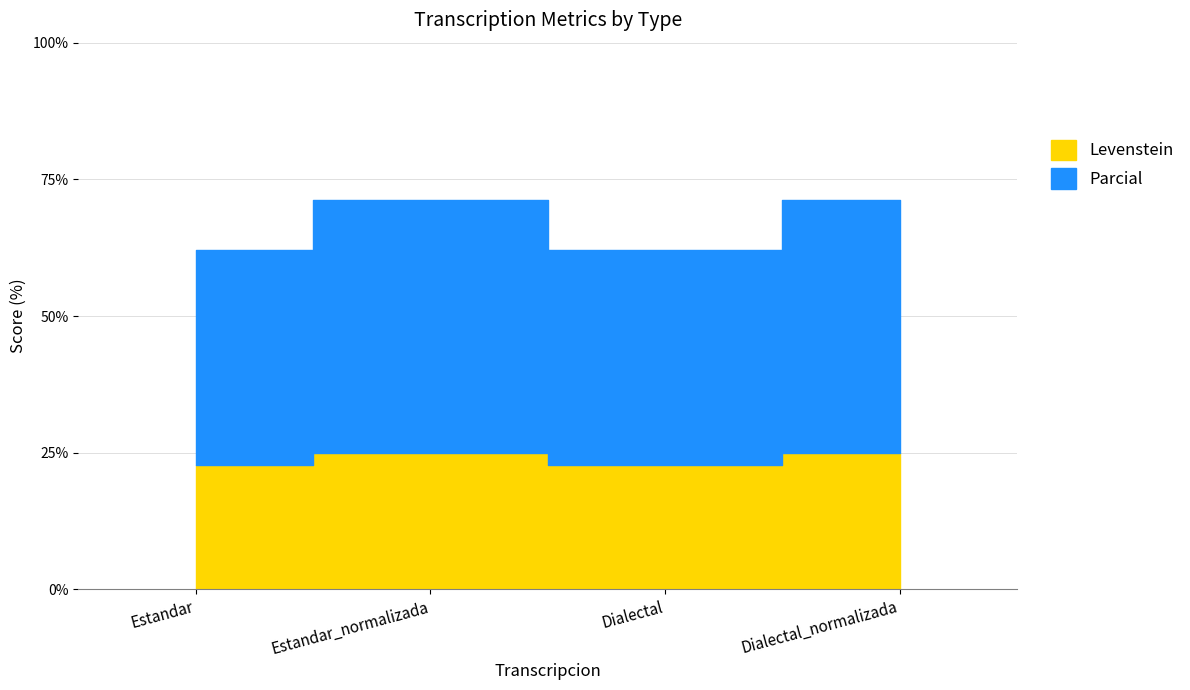

True or false: Levenstein and Parcial intersect in this chart.

False